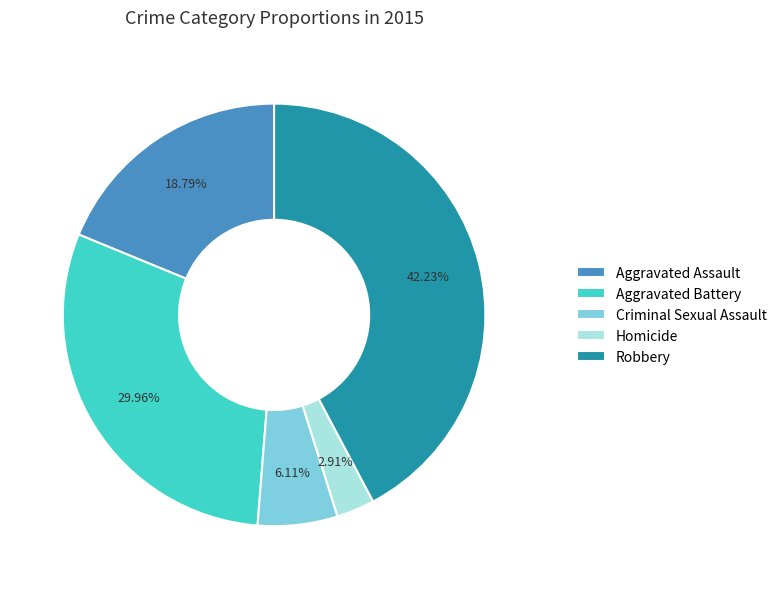

Count the number of slices in the pie.

5